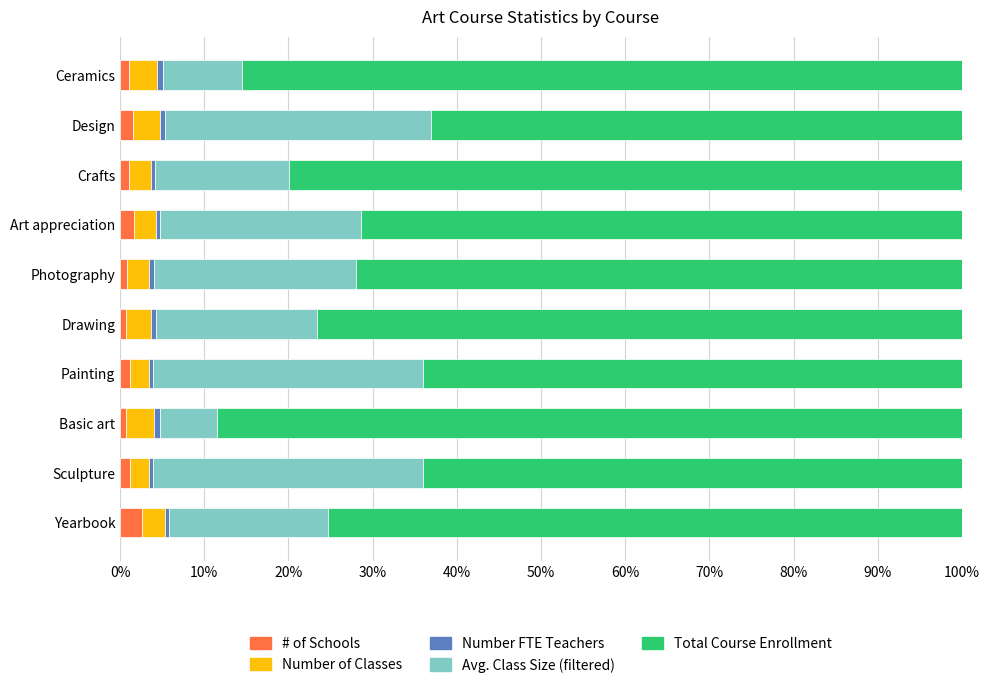

What is the highest value of the # of Schools series?

2.6